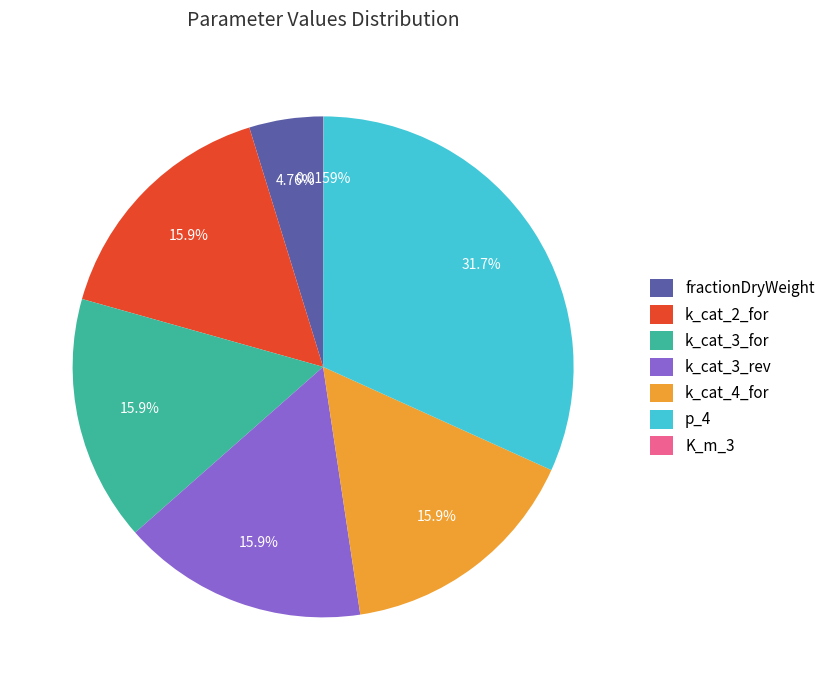

What is the ratio of the value at fractionDryWeight to the value at k_cat_4_for?

0.3